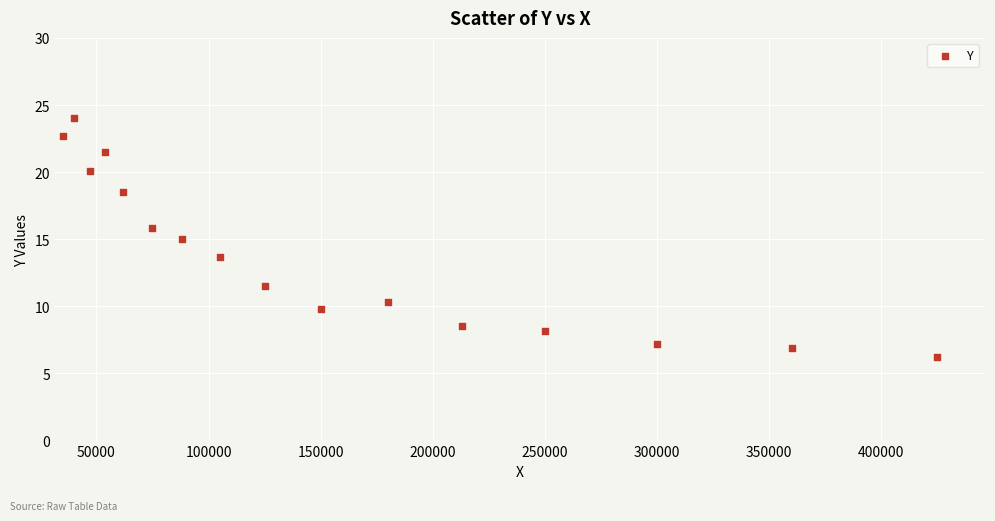

What is the range of X values (max minus min)?

390000.0